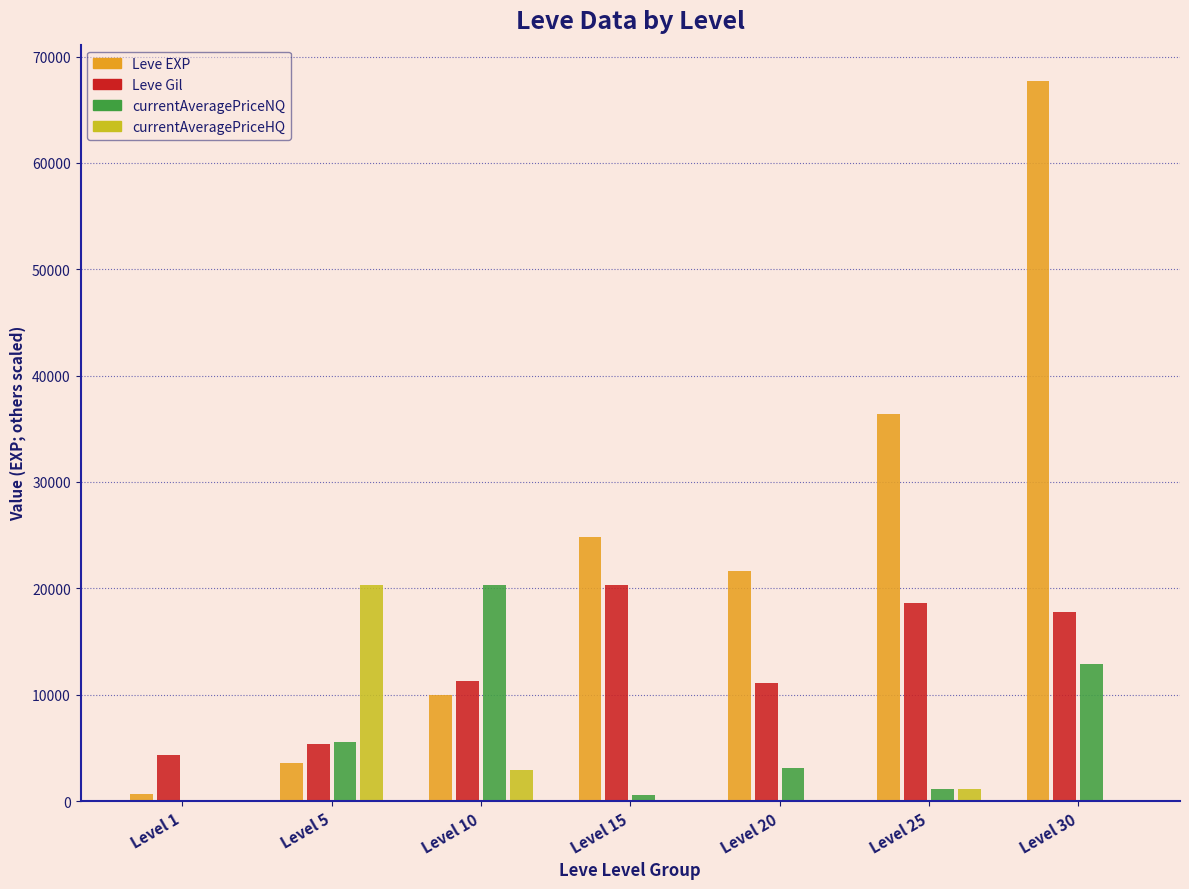

Is the value of Leve Gil at Level 15 greater than the value of currentAveragePriceNQ at Level 15?

Yes